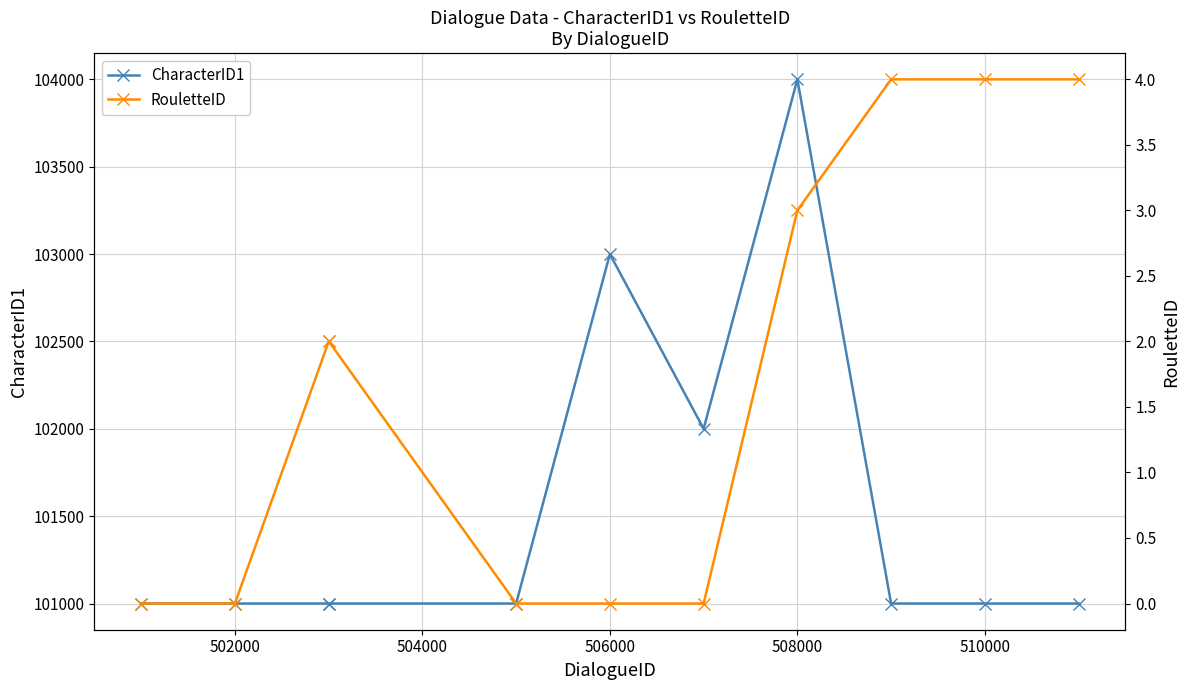

True or false: RouletteID and CharacterID1 cross at least once.

False